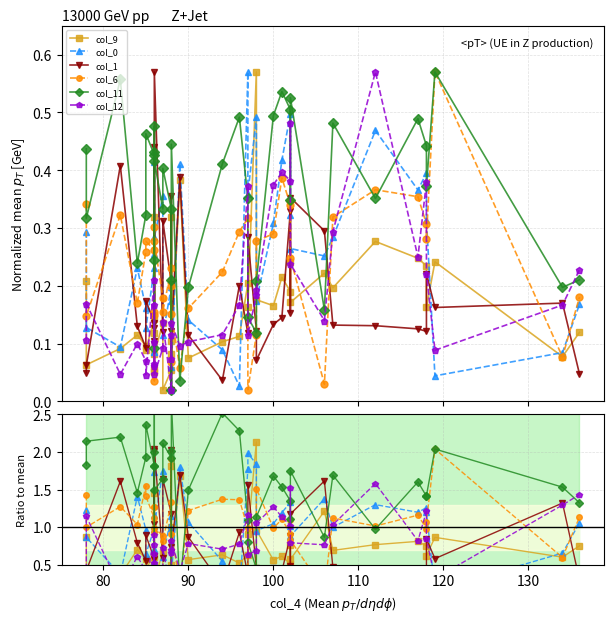

True or false: col_12 and col_6 intersect in this chart.

True